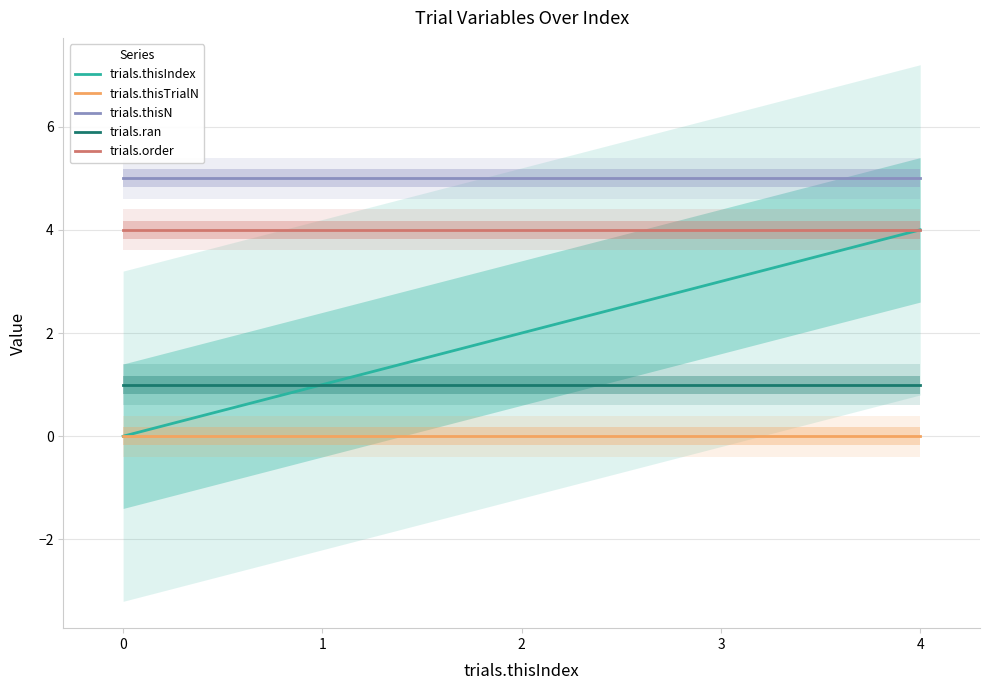

True or false: trials.order and trials.thisIndex intersect in this chart.

False